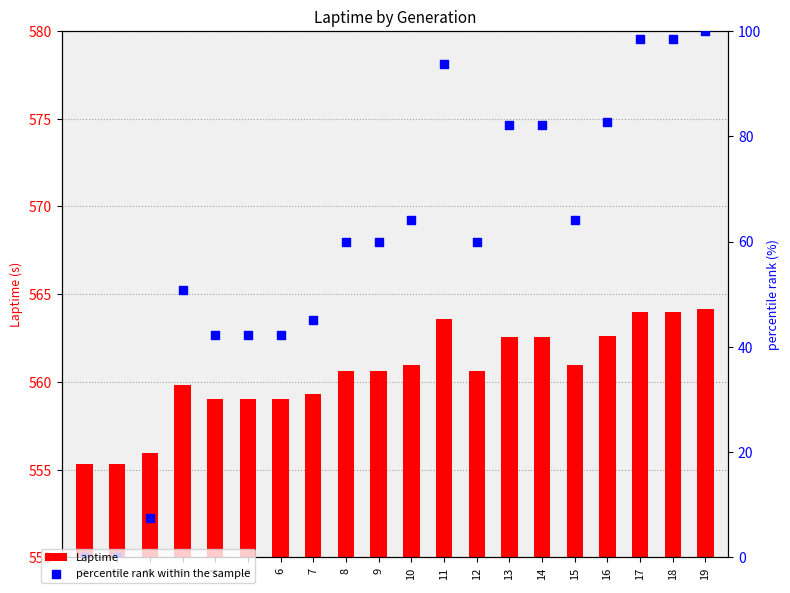

Is the value of Laptime at 15 greater than the value of percentile rank within the sample at 11?

No